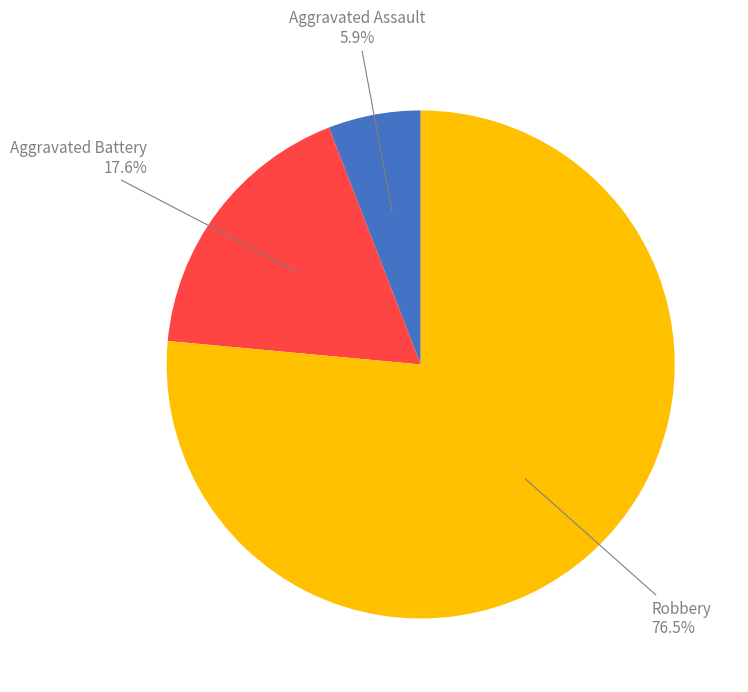

Is there a majority slice in this chart?

Yes